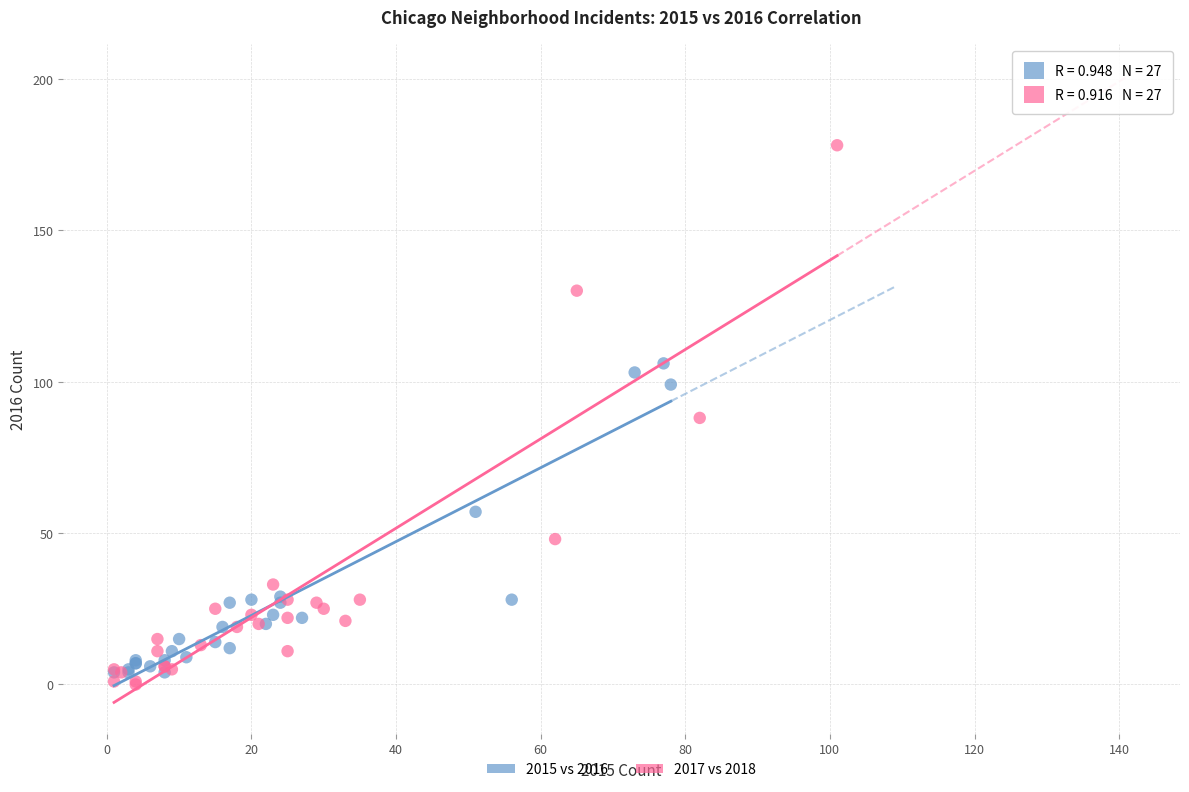

Which series contains the highest Y value?

2017 vs 2018